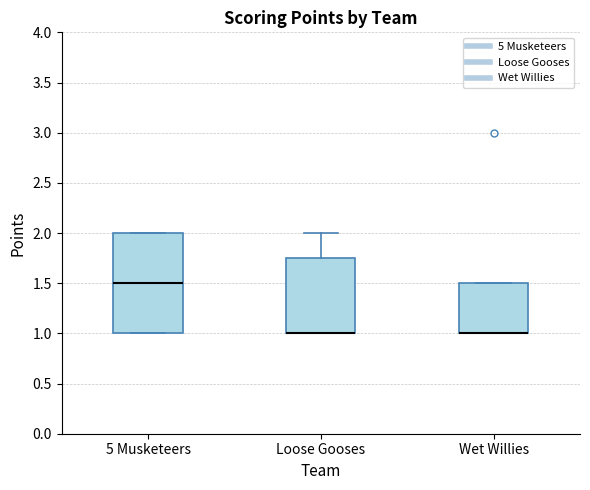

Reading left to right, read every box against the y-axis: the position of its median line, the range the box covers, and the ends of its whiskers. The values are not printed on the chart, so give them approximately, as read against the axis.

5 Musketeers: median 1.50, box 1.00 to 2.00, whiskers 1.00 to 2.00
Loose Gooses: median 1.00 (drawn on the box's lower edge), box 1.00 to 1.75, whiskers 1.00 to 2.00
Wet Willies: median 1.00 (drawn on the box's lower edge), box 1.00 to 1.50, whiskers 1.00 to 1.50